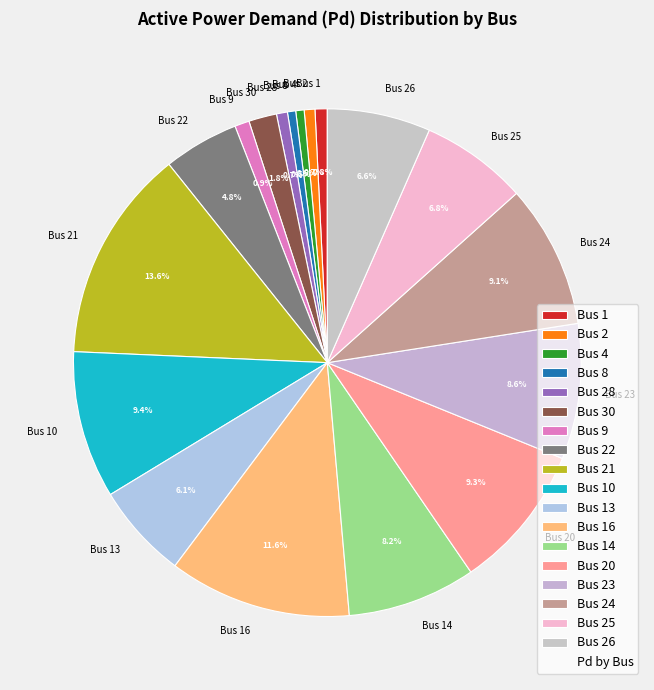

To the nearest percent, what is the difference between the Bus 10 and Bus 30 slice percentages?

8%